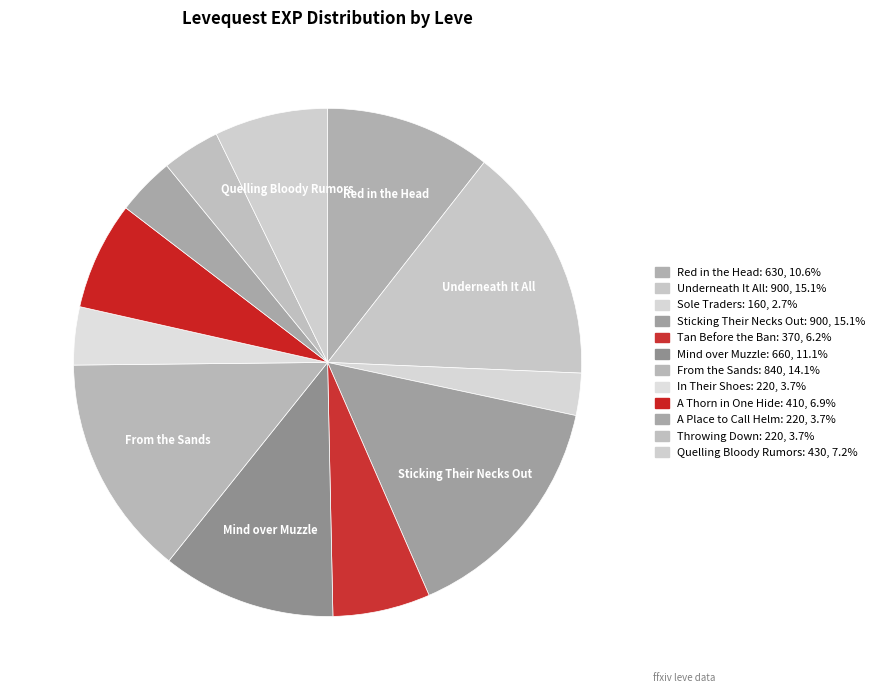

True or false: Underneath It All accounts for 29% of the total.

False